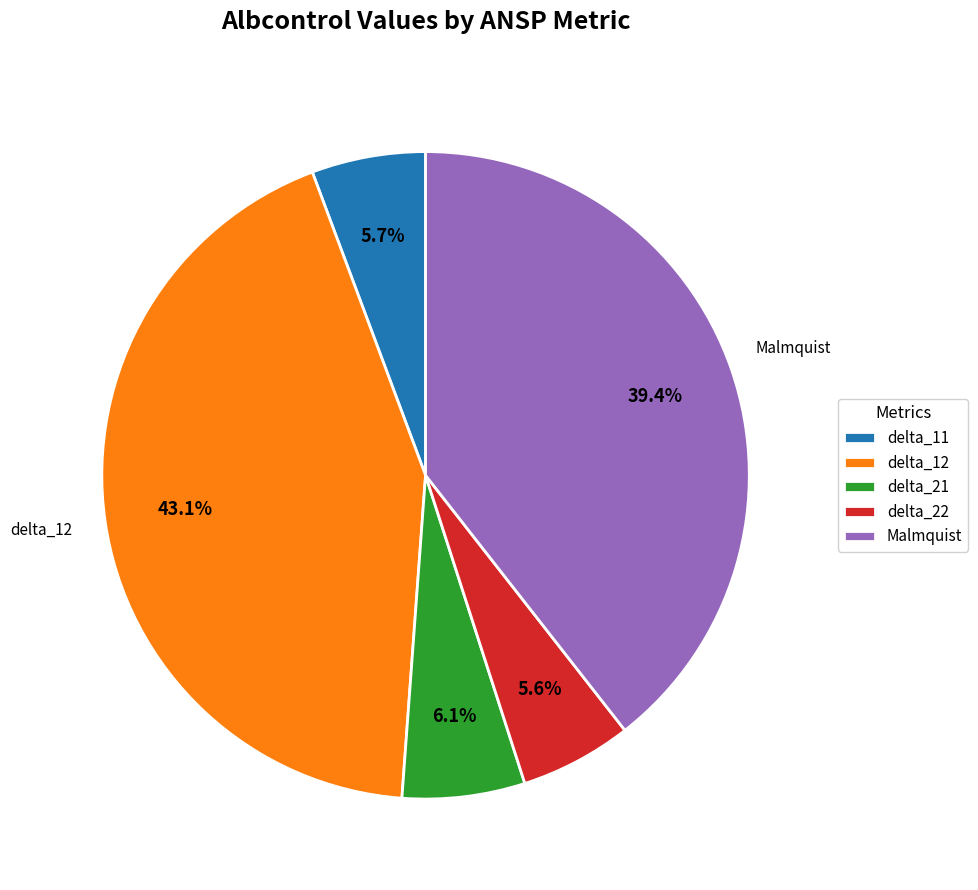

Which category has the biggest portion of the pie?

delta_12